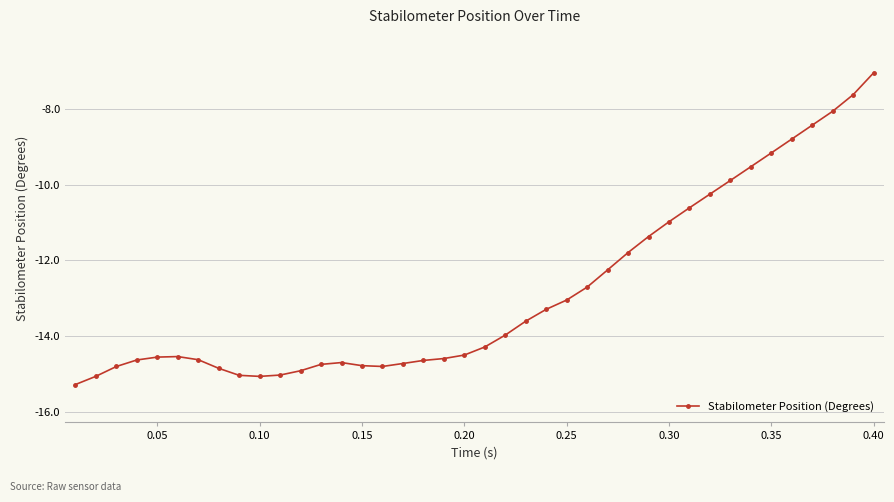

What is the average value?

-12.8